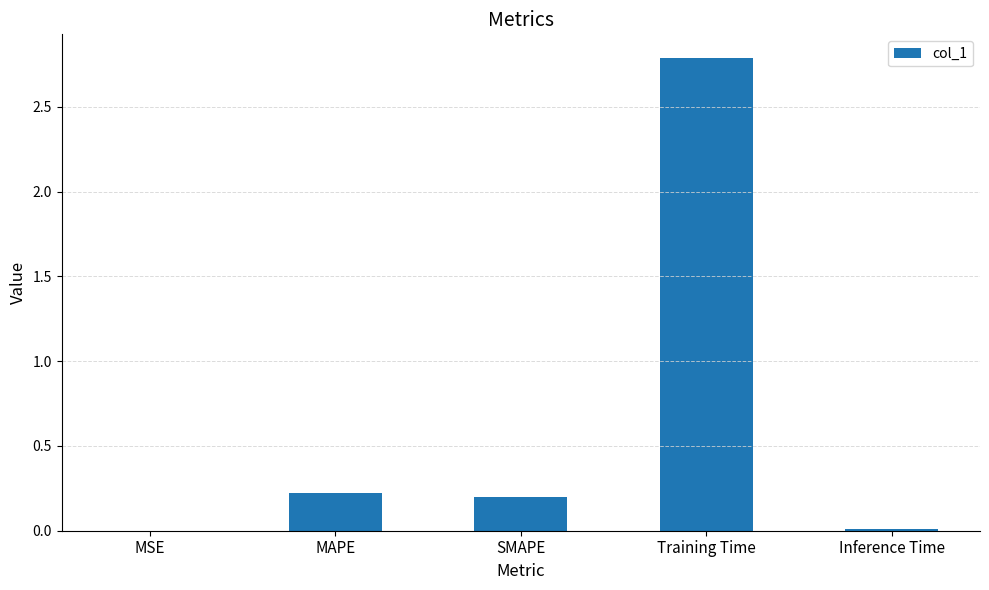

What is the change in value from SMAPE to Training Time?

+2.6